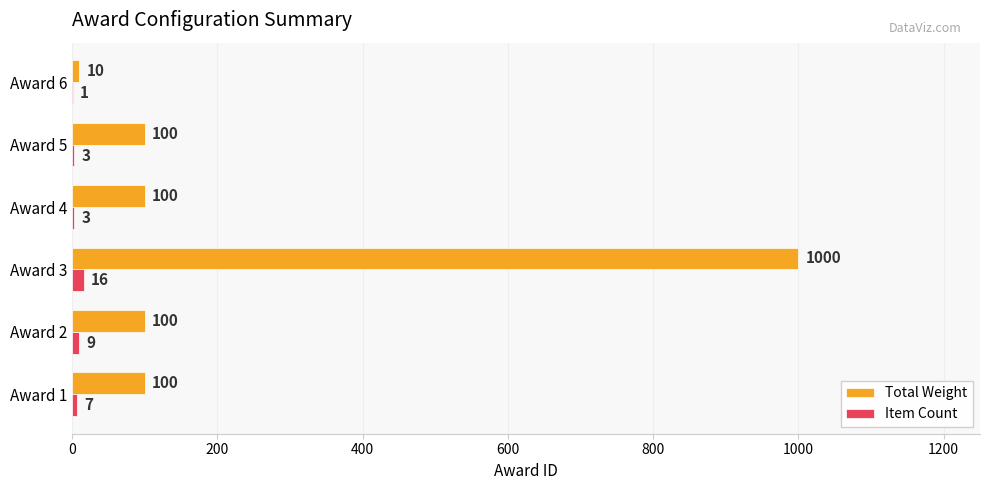

What are all the series names shown in the legend?

Total Weight, Item Count